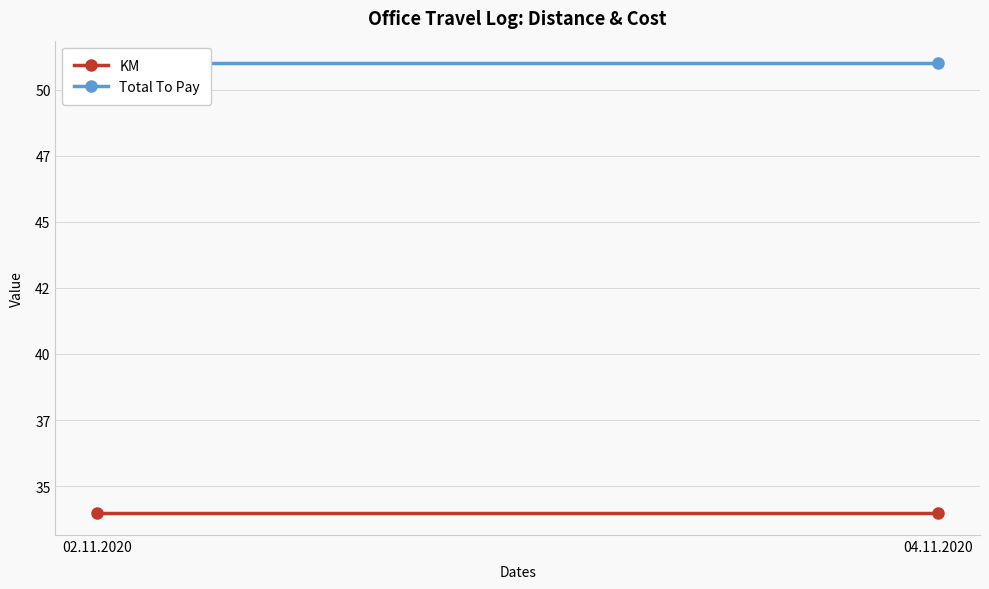

What position from the left is 04.11.2020?

2